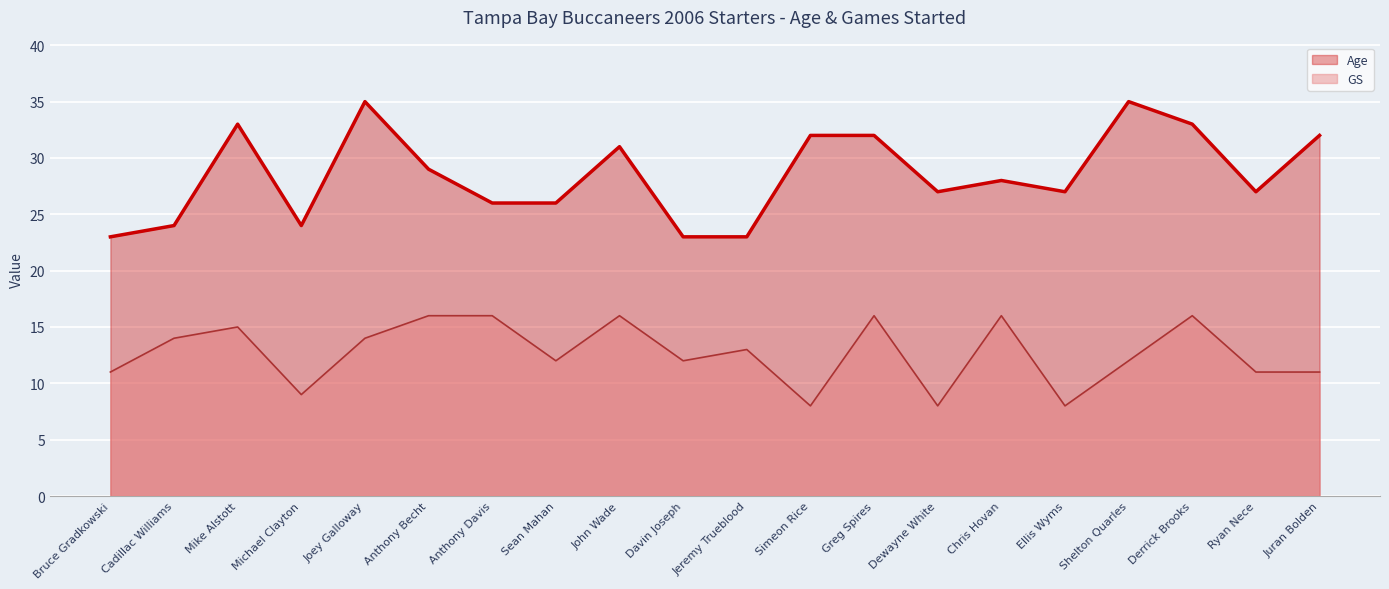

Where is the first local maximum for GS?

Mike Alstott